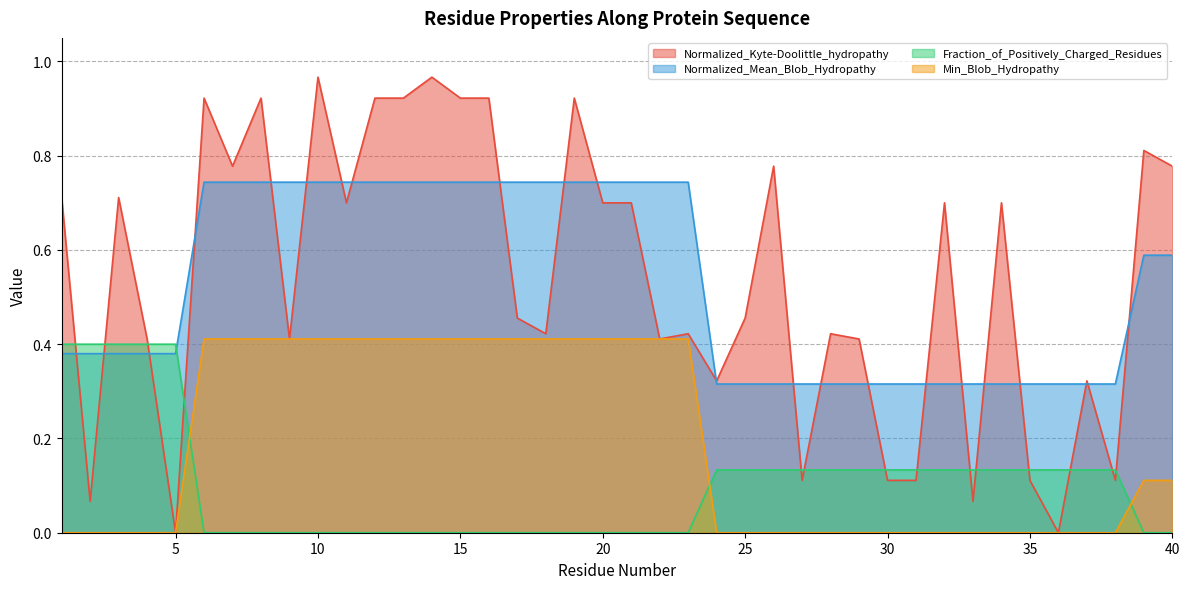

At which category does the chart reach its minimum across all series?

5